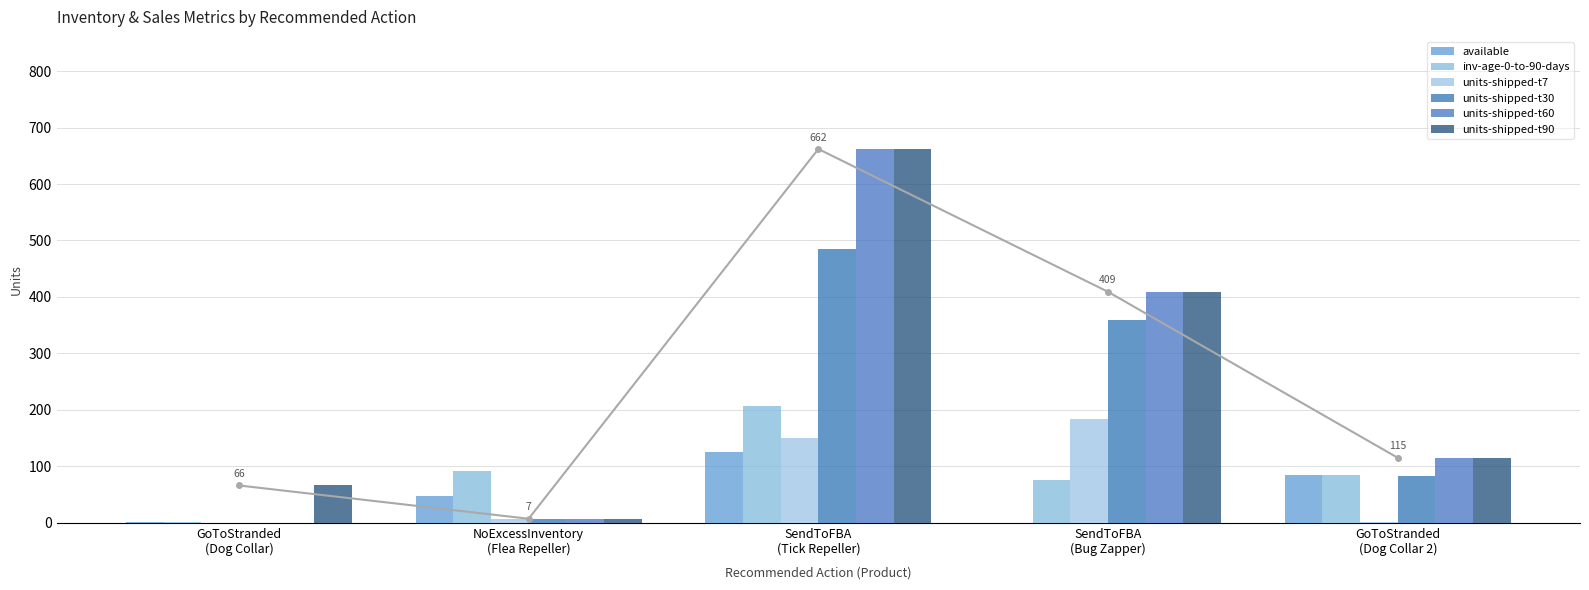

The value of available at GoToStranded
(Dog Collar 2) is 151. True or false?

False